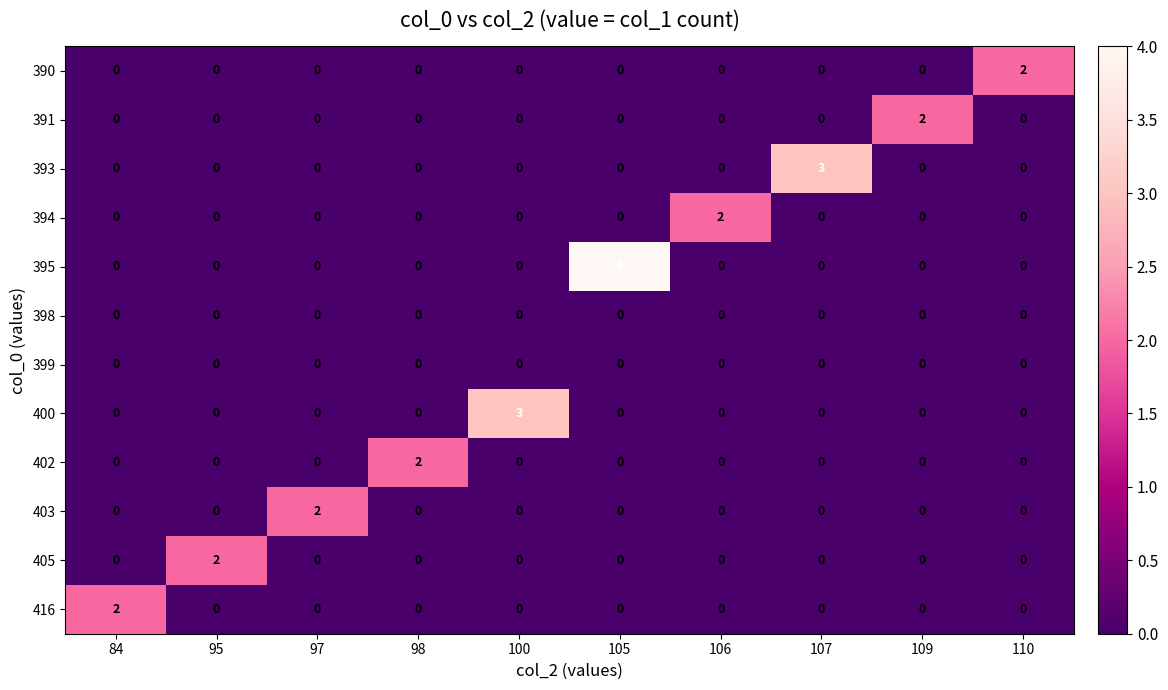

Which label corresponds to the largest value in the chart?

105